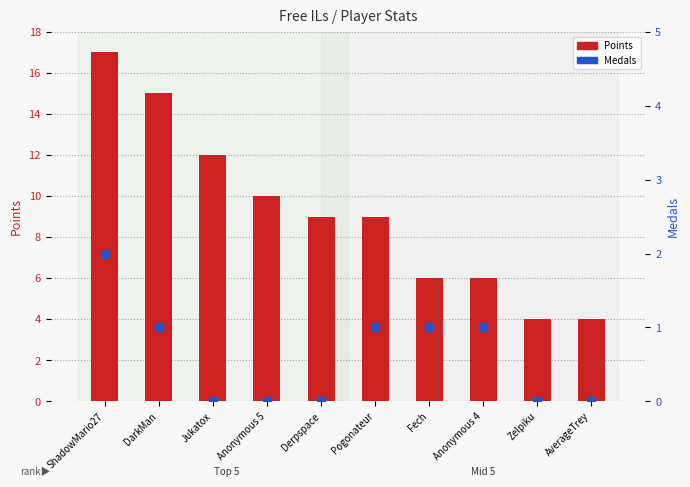

Which series has the largest total across all categories?

Points